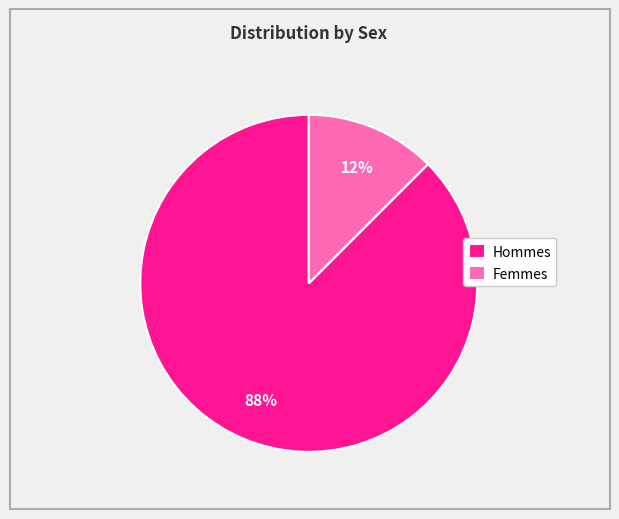

The Femmes slice represents 12% of the pie. True or false?

True